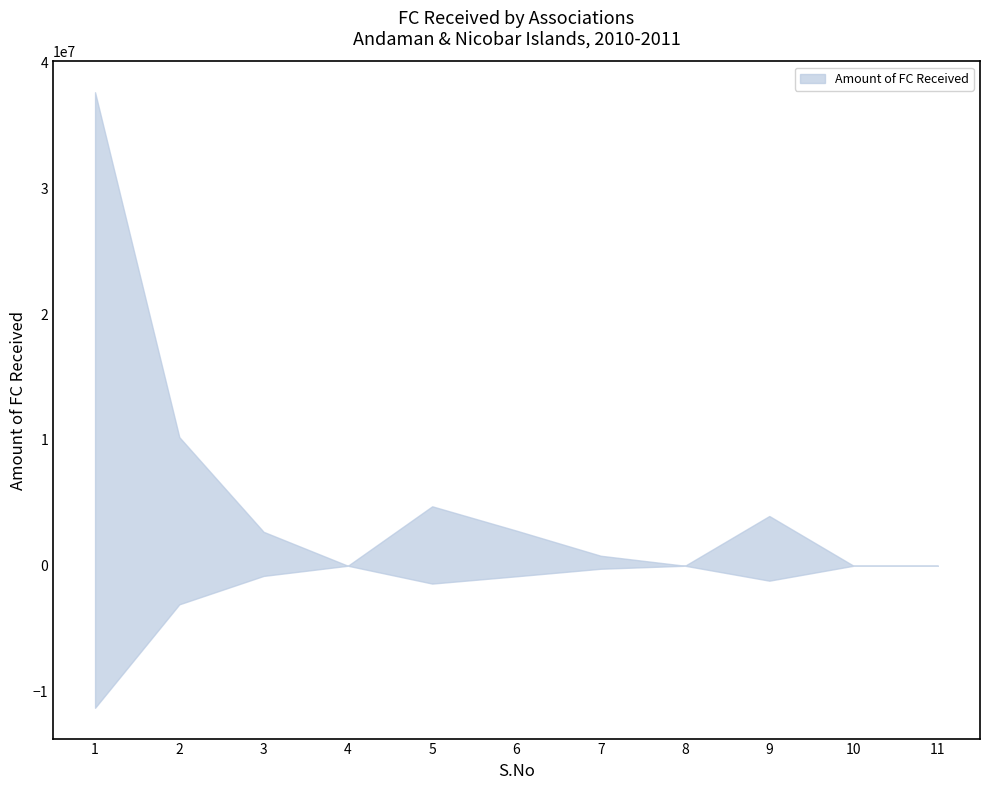

What is the sum of the values at 4 and 6?

2789952.0